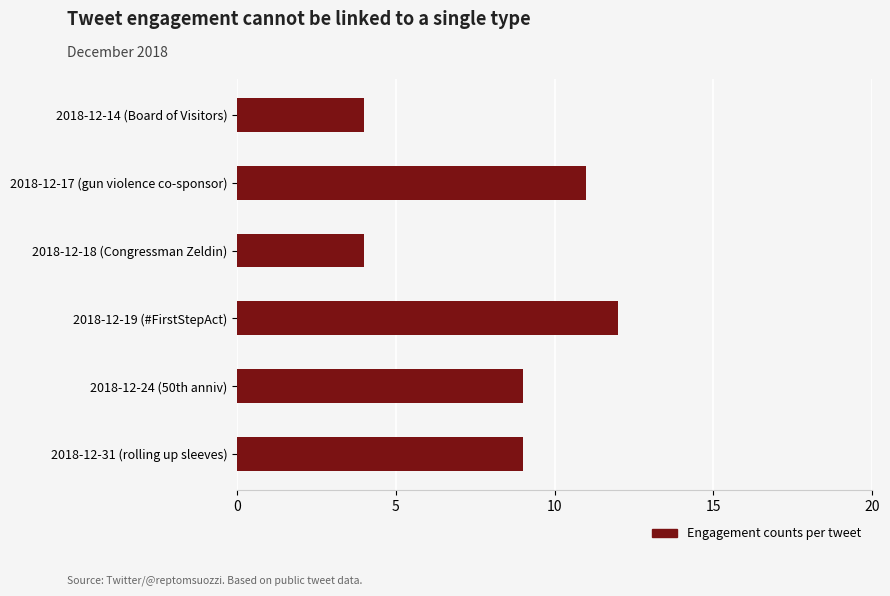

What is the difference between the maximum and minimum values?

8